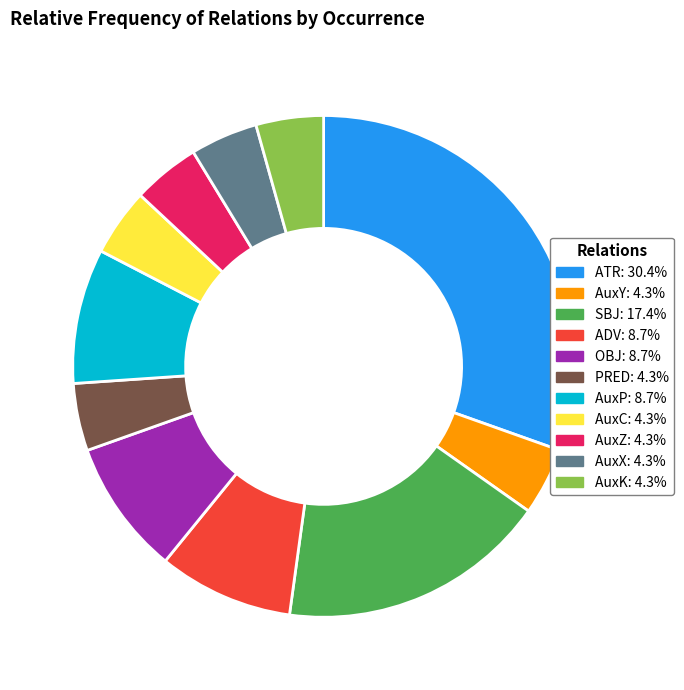

The AuxC slice represents 13% of the pie. True or false?

False